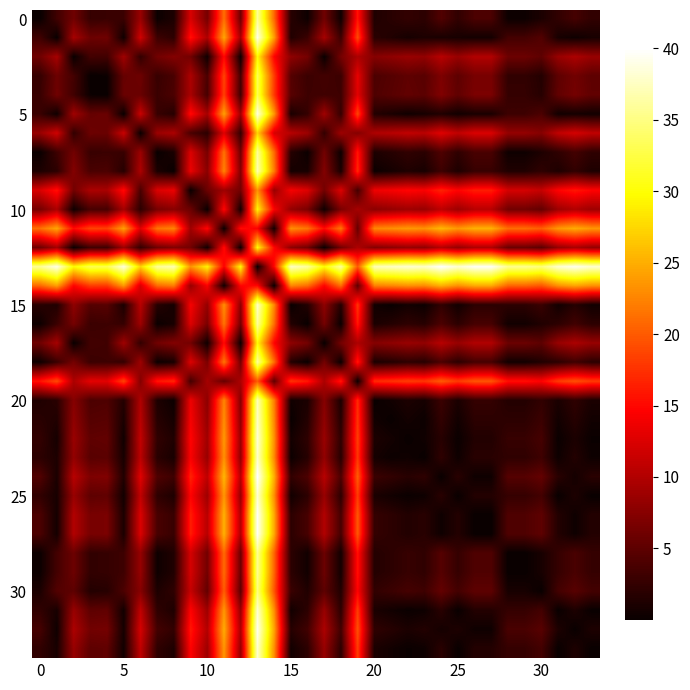

At how many categories does at least one series exceed 7?

34